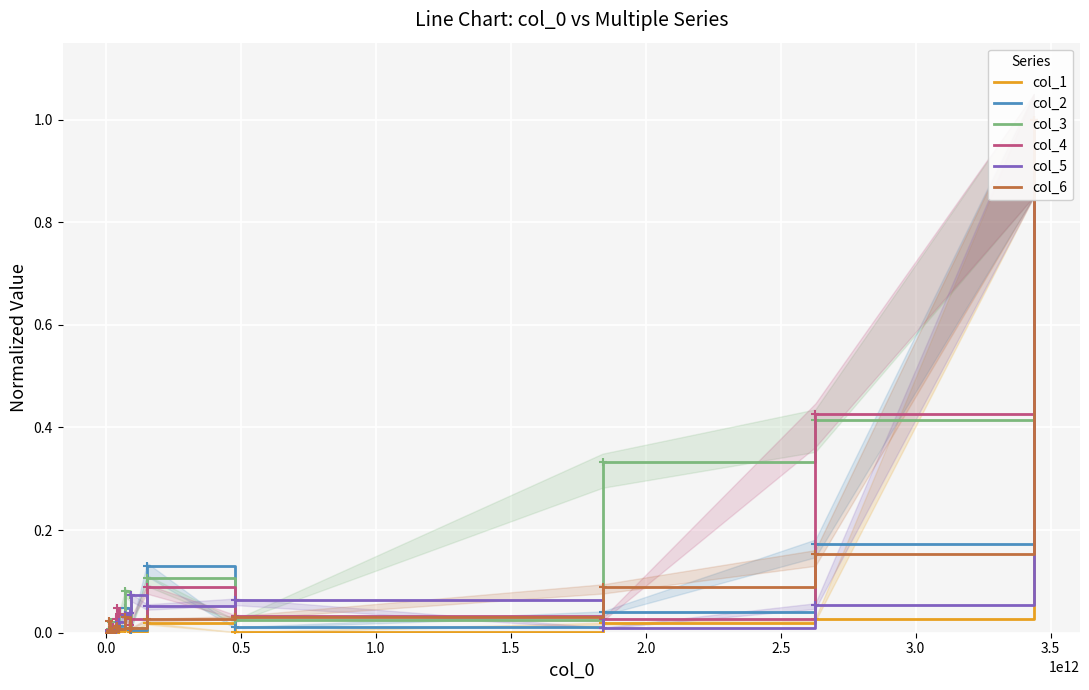

What is the average value of the col_5 series?

0.1